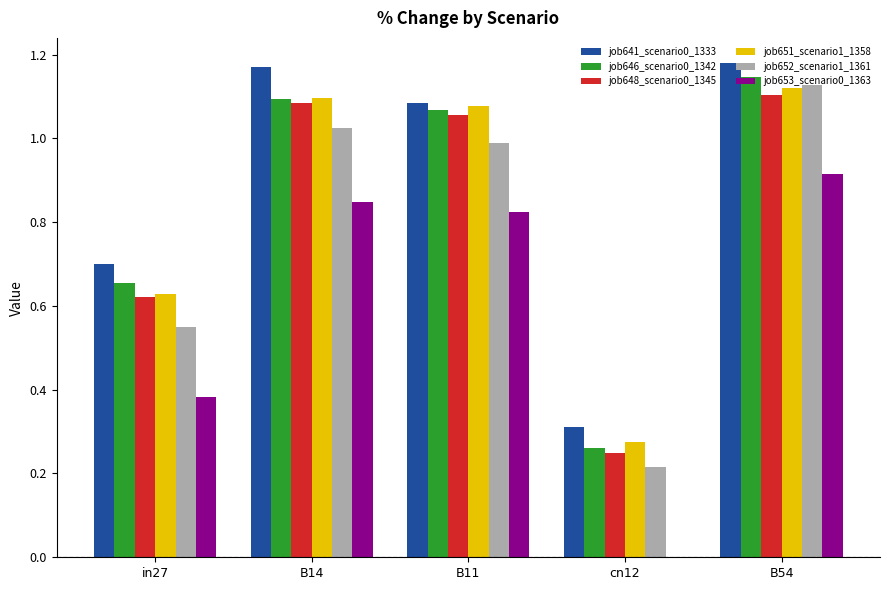

True or false: job646_scenario0_1342 has a value of 0.3 at cn12.

True